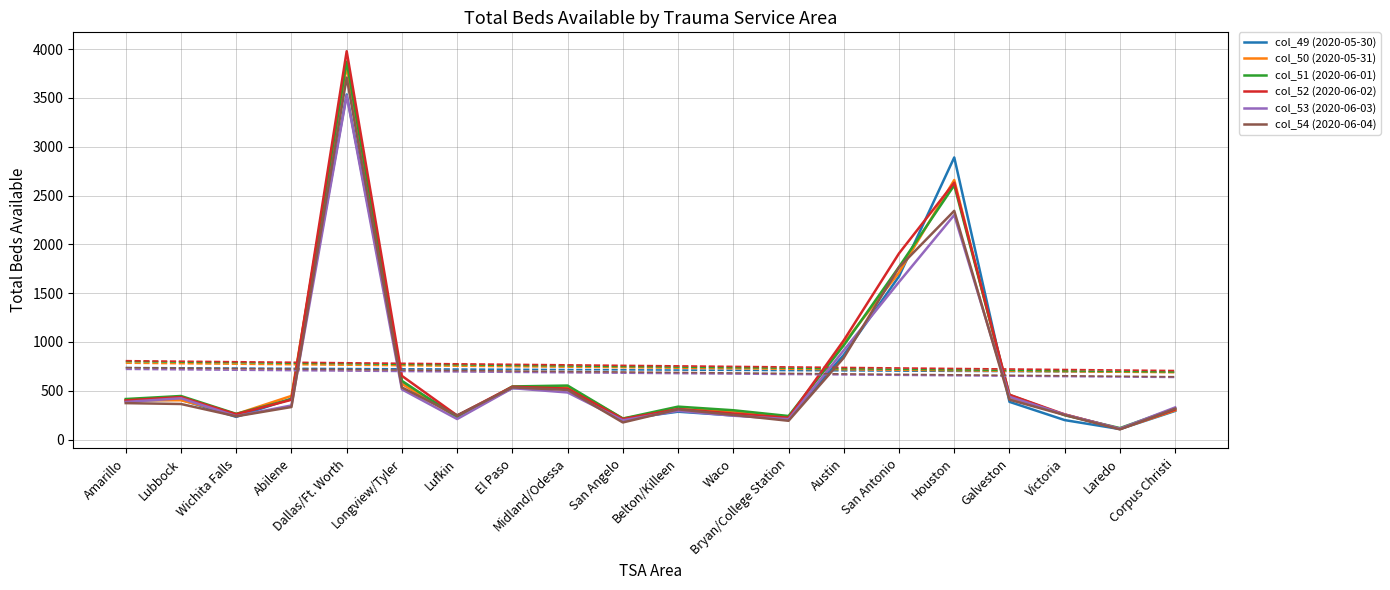

Which series ends up on top after the final intersection of col_50 (2020-05-31) and col_51 (2020-06-01)?

col_51 (2020-06-01)